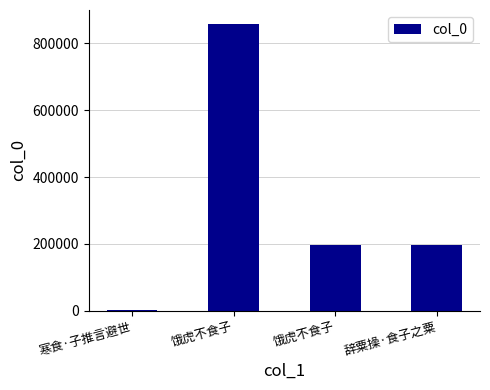

Where does the data first go above 195904?

饿虎不食子